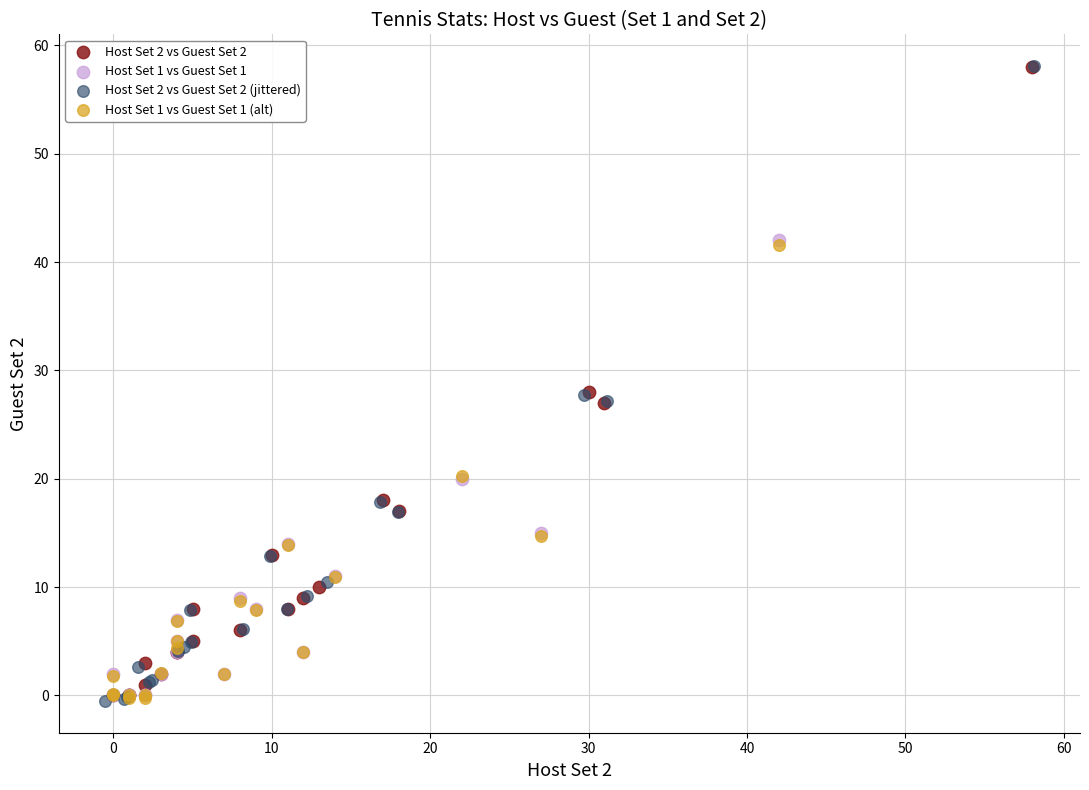

What are all the series names shown in the legend?

Host Set 2 vs Guest Set 2, Host Set 1 vs Guest Set 1, Host Set 2 vs Guest Set 2 (jittered), Host Set 1 vs Guest Set 1 (alt)